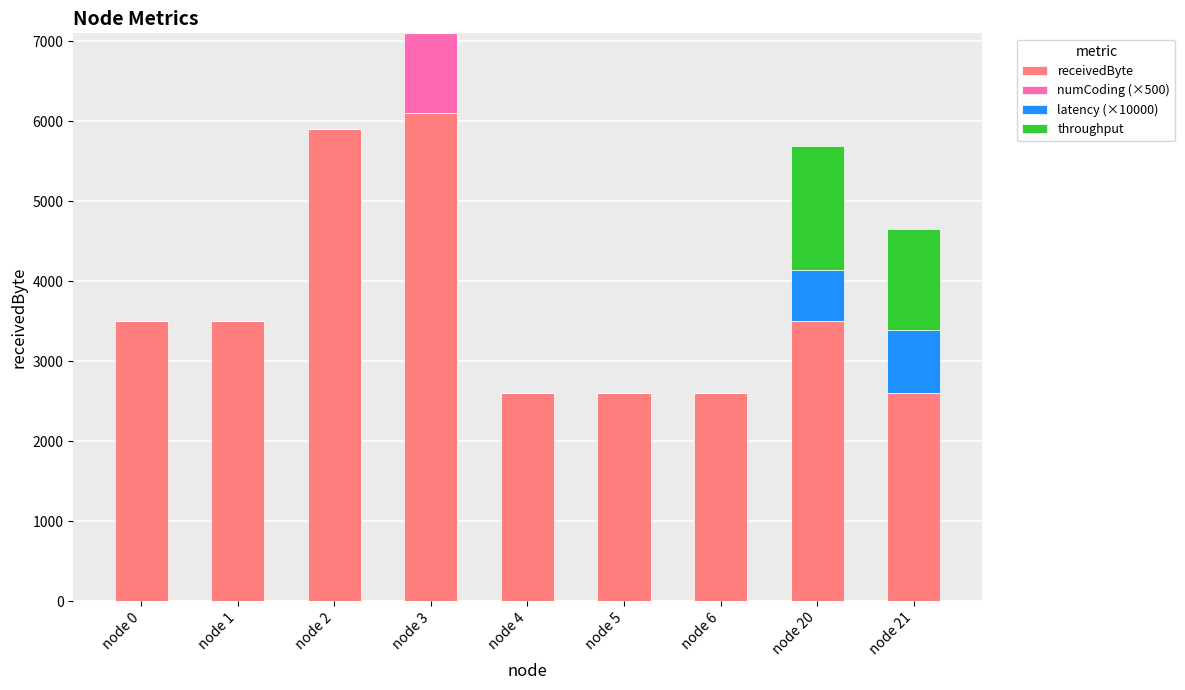

How many categories are shown in the chart?

9